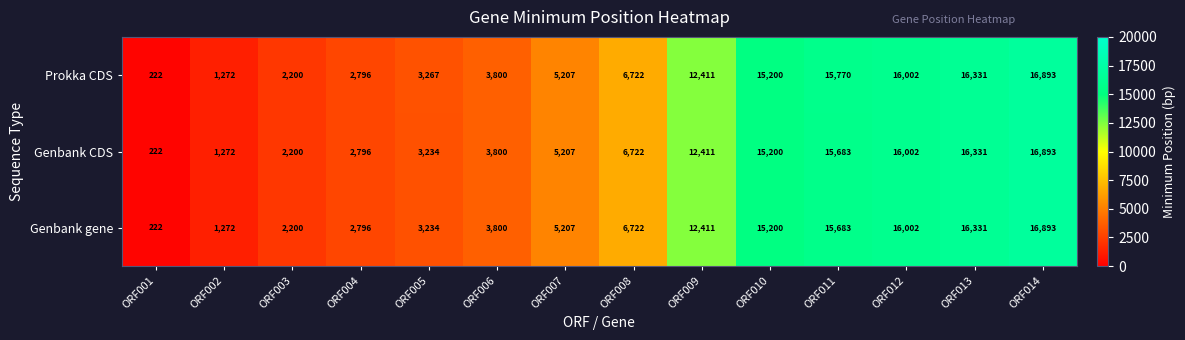

At which label is Genbank gene closest to 8557?

ORF008